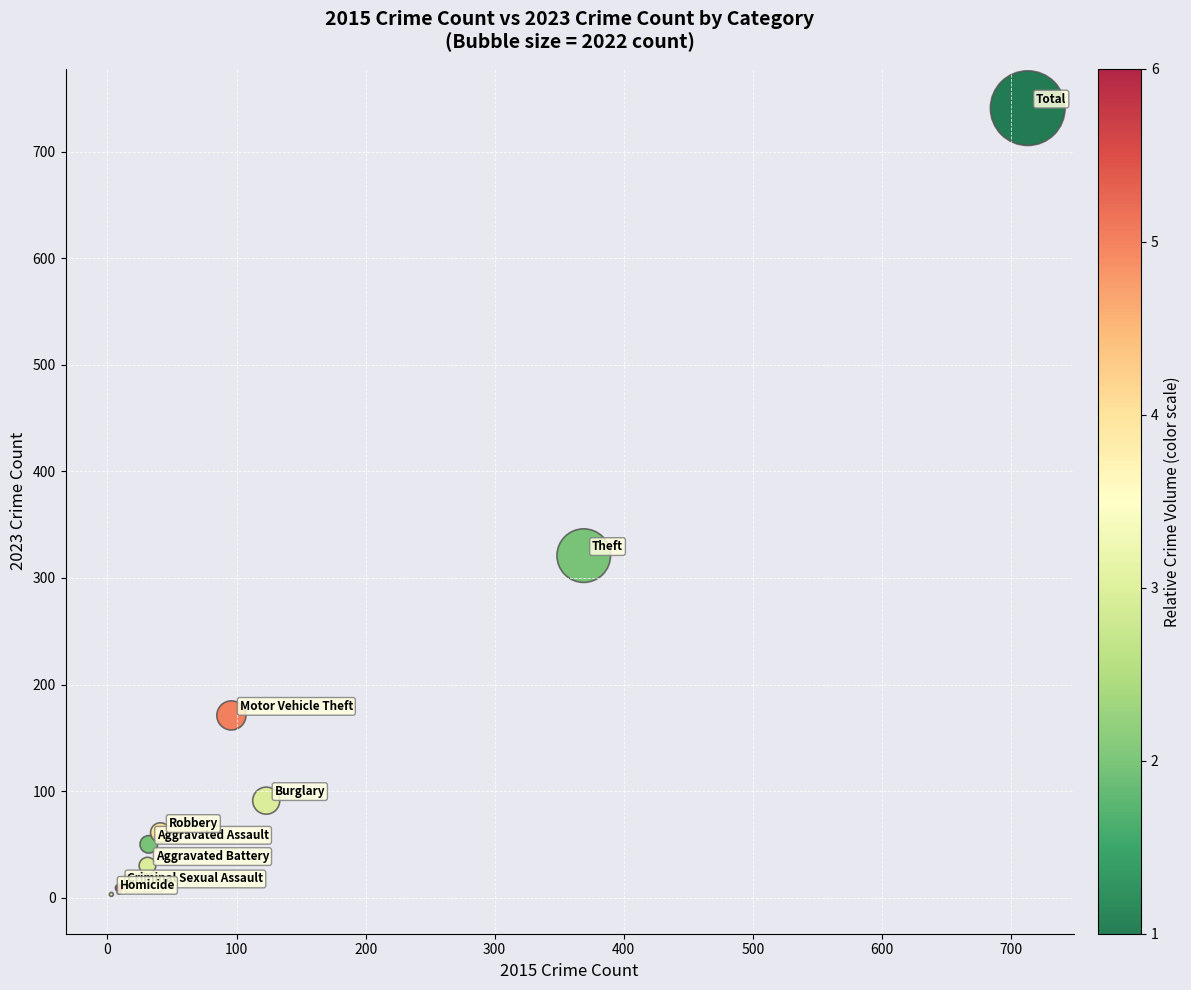

What Y value in the scatter plot is closest to 372?

321